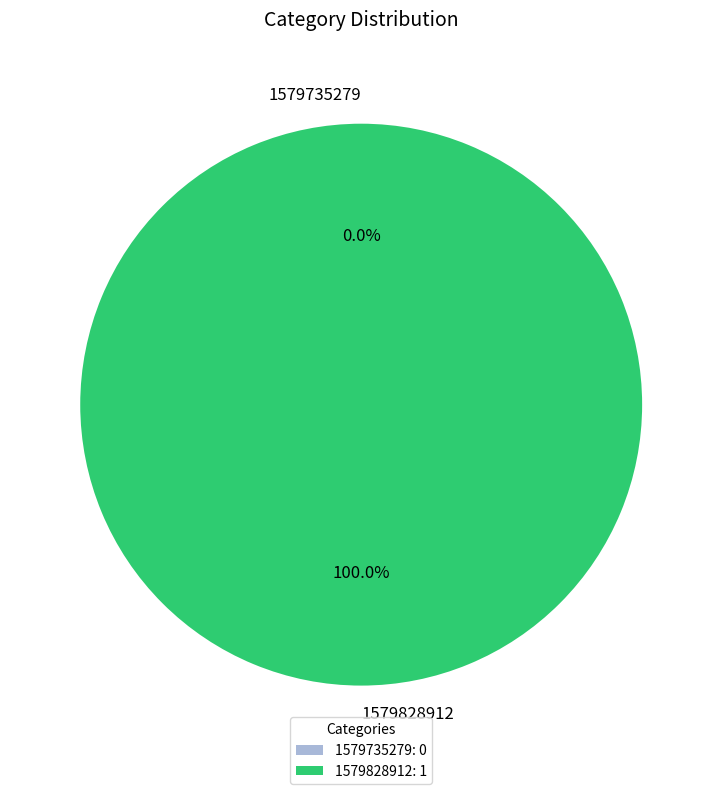

What portion of the pie excludes 1579735279?

100.0%